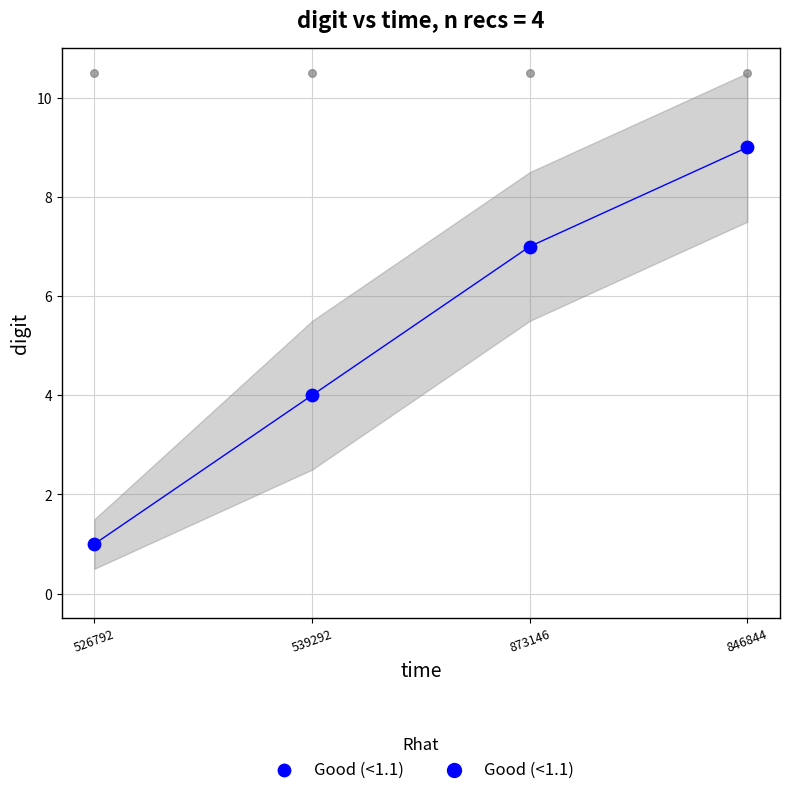

What is the change in value from 539292 to 846844?

+5